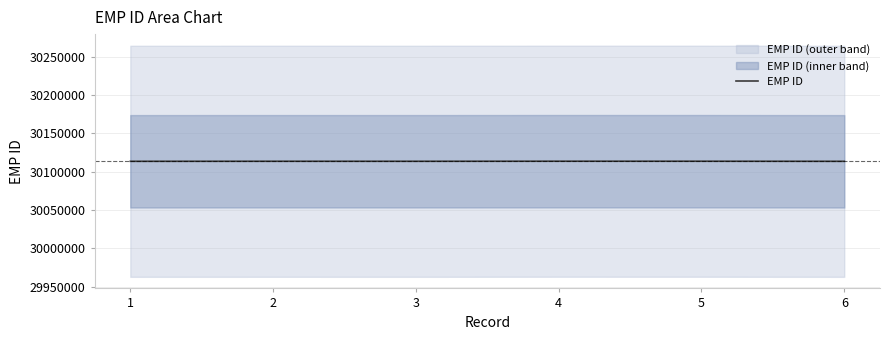

Between 5 and 2, which is larger?

5